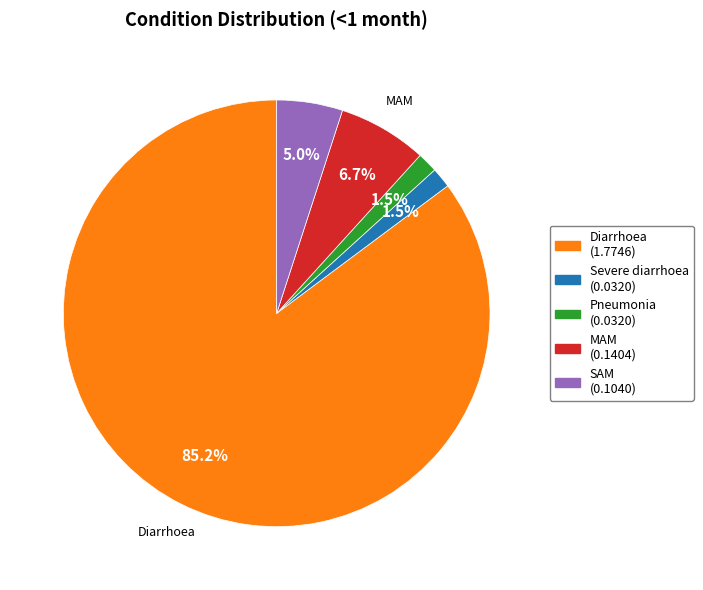

Which has a higher value, SAM (0.1040) or Diarrhoea (1.7746)?

Diarrhoea (1.7746)